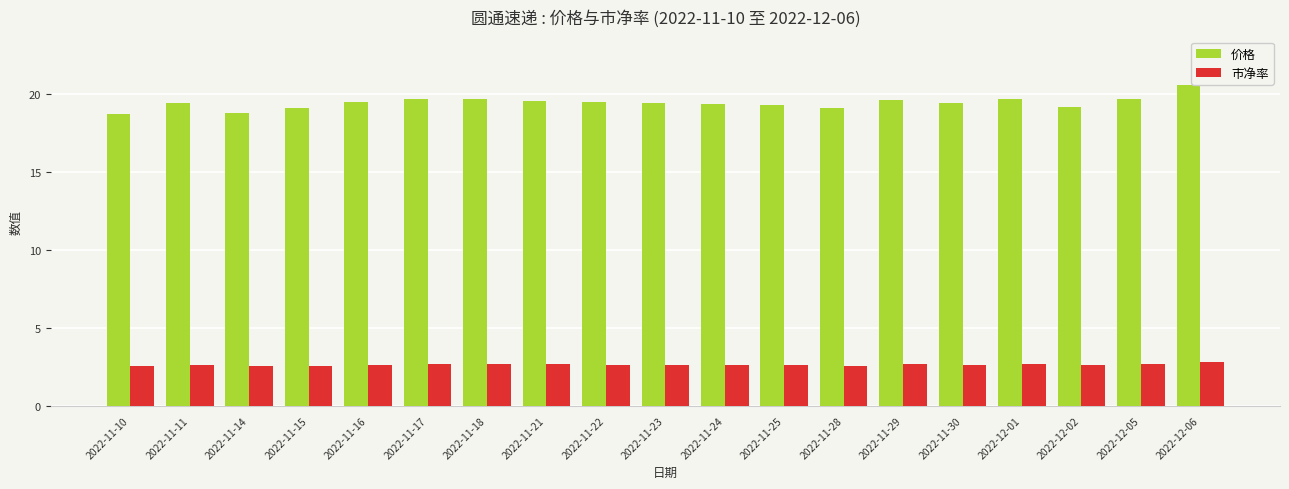

Count the number of categories in the chart.

19